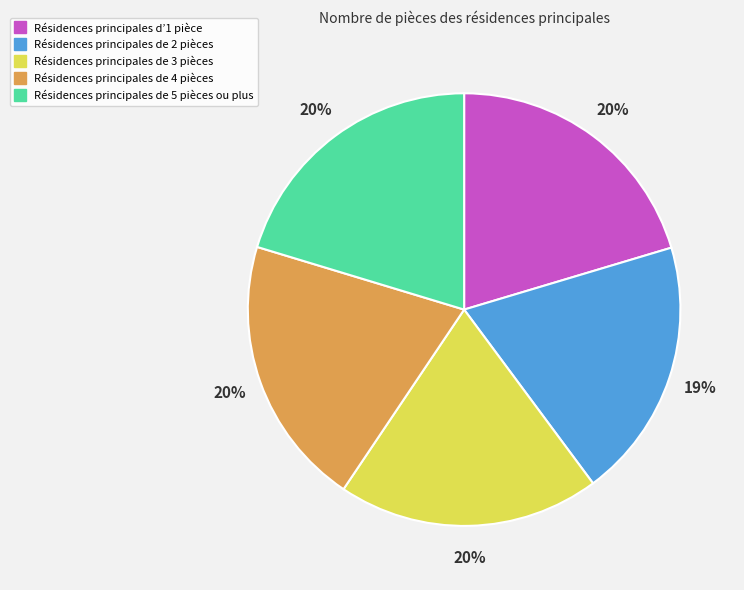

Is there any slice that represents more than half of the pie?

No